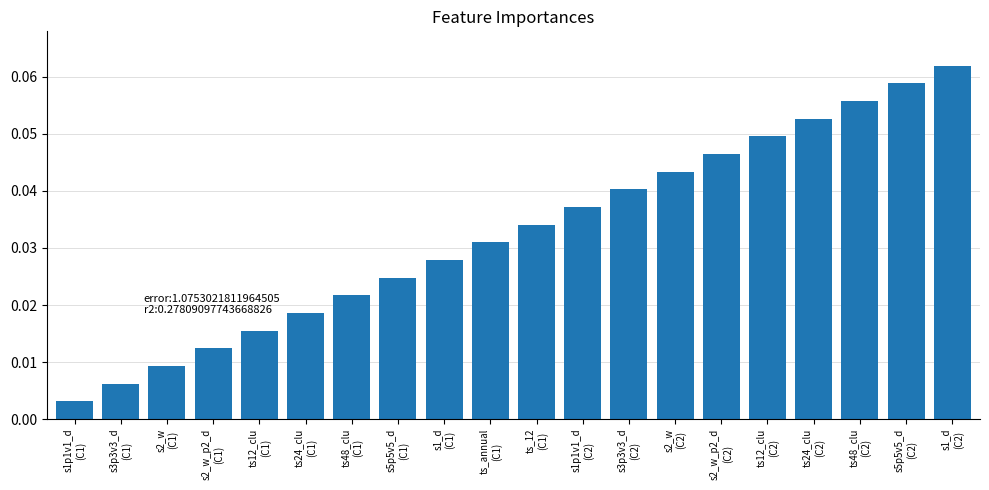

How many bars are there in total?

20